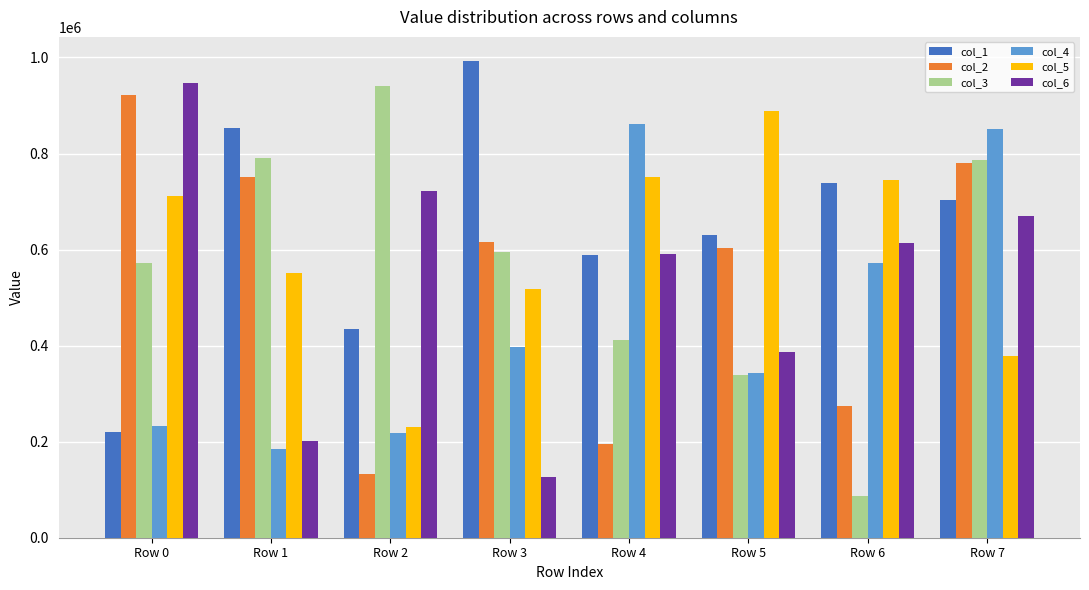

What value does the col_2 series have at Row 5?

603813